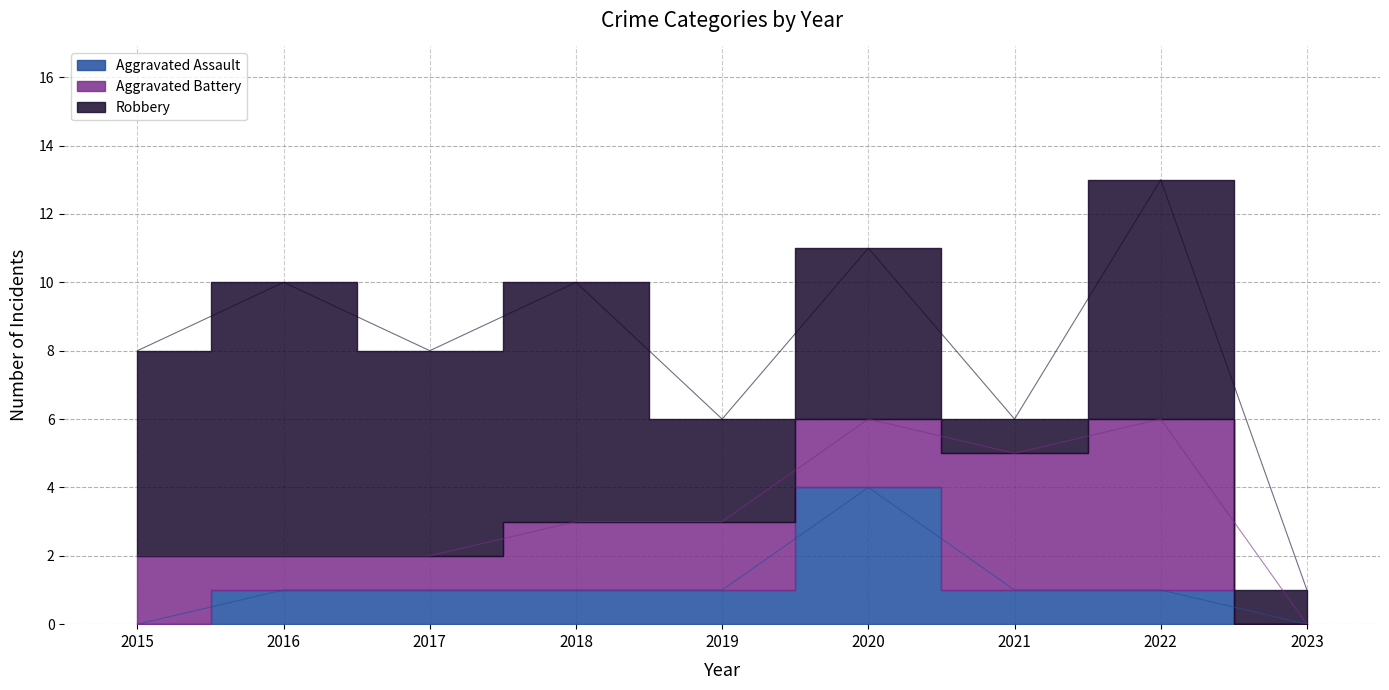

After their last crossing, which series has the higher values: Aggravated Battery or Aggravated Assault?

Aggravated Battery